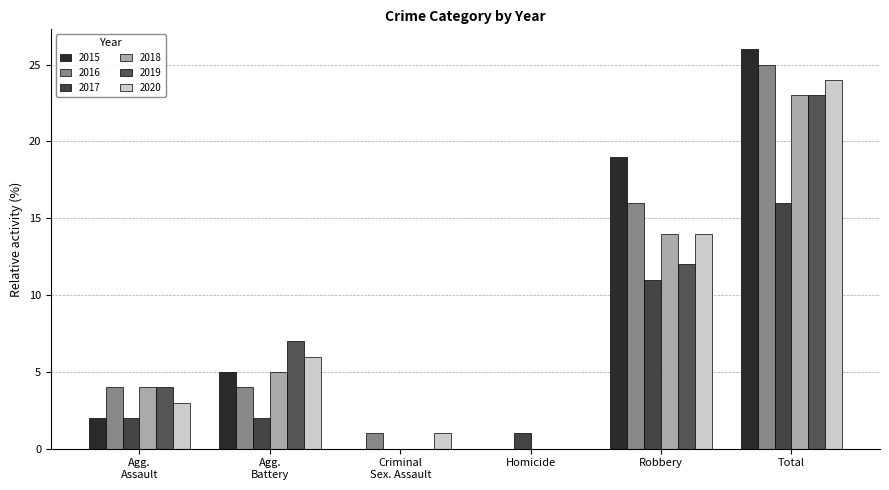

At which category does the chart reach its peak across all series?

Total